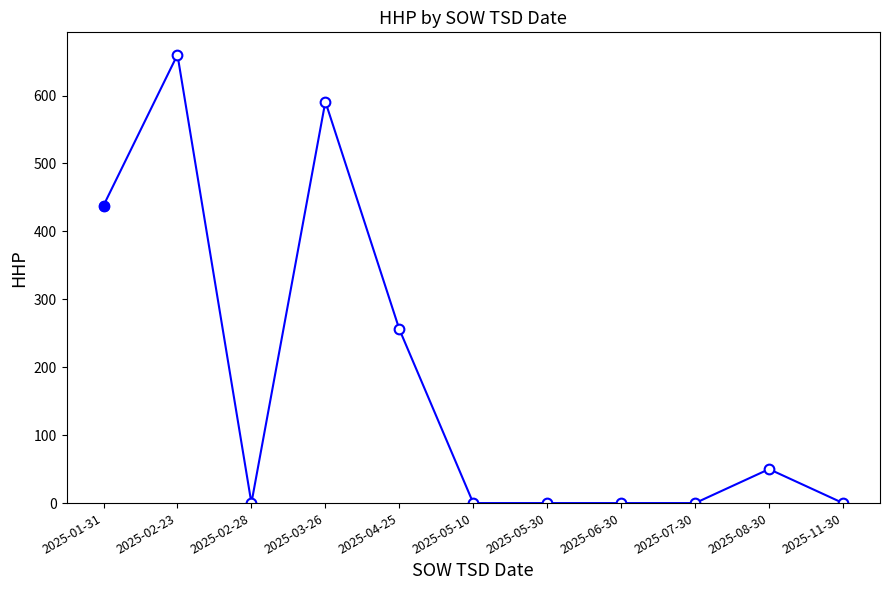

The chart shows a value of 374 at 2025-03-26. True or false?

False